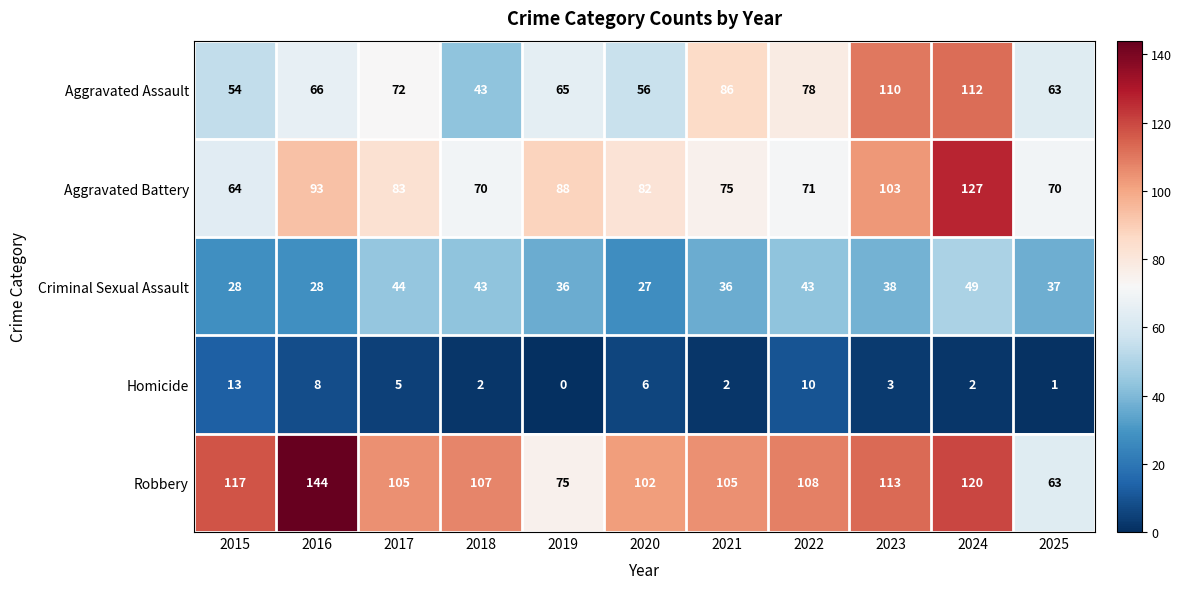

Which series has the largest range (max minus min)?

Robbery